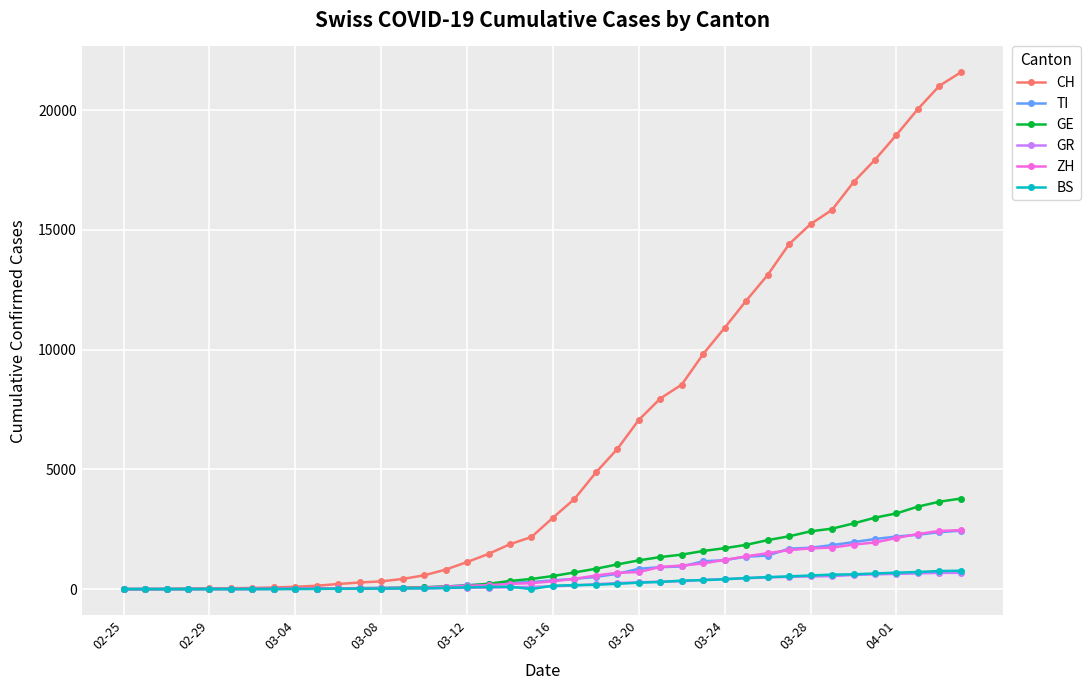

Count the number of categories in the chart.

40